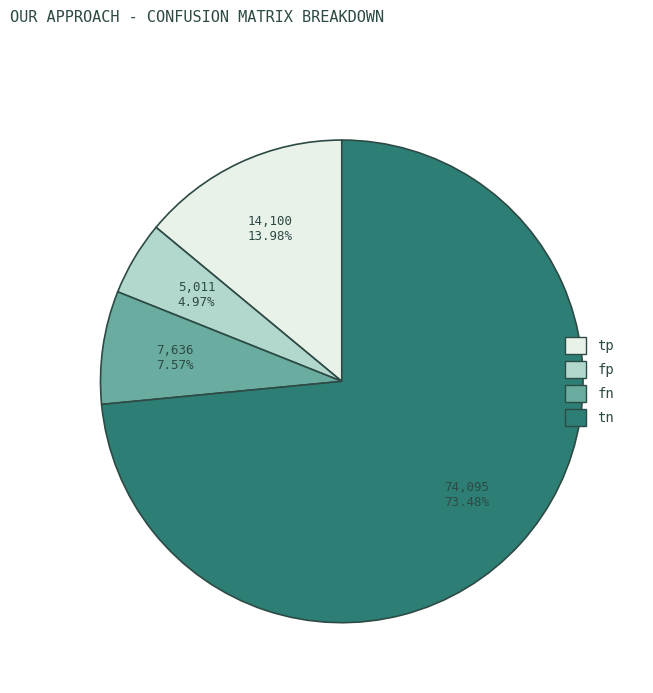

Between fn and fp, which is larger?

fn